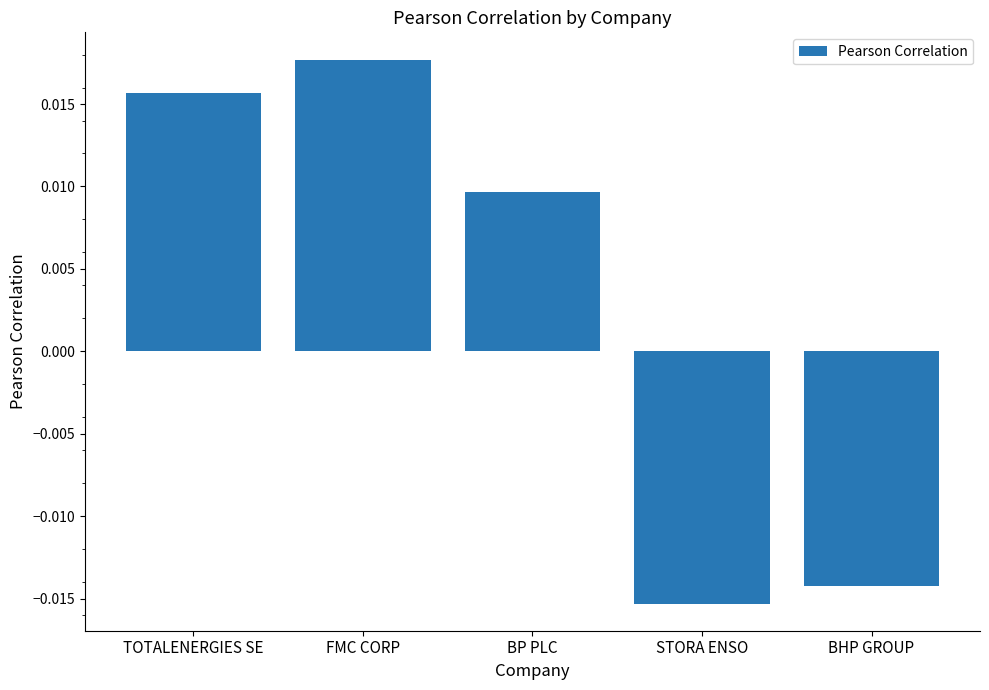

Rank the categories by value from lowest to highest.

STORA ENSO, BHP GROUP, BP PLC, TOTALENERGIES SE, FMC CORP